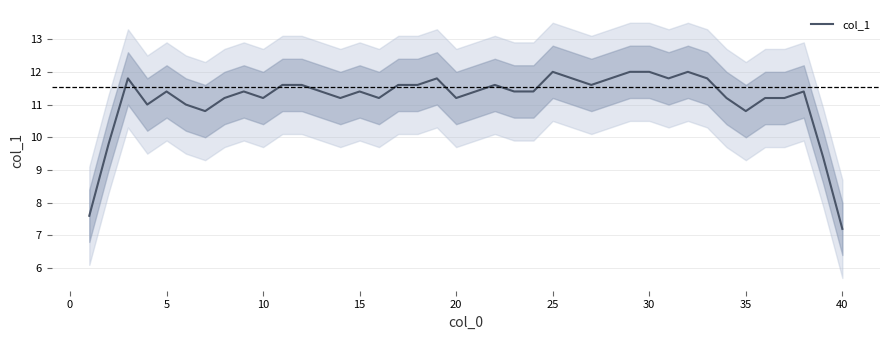

Is it true that the value at 36 is 3.9?

False